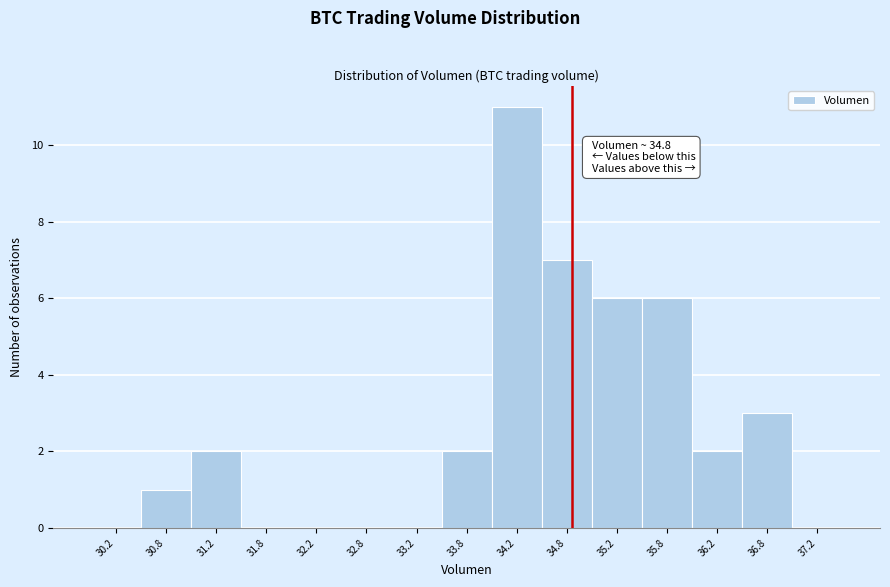

Over which range of the x-axis is the bar tallest?

34.0 to 34.5